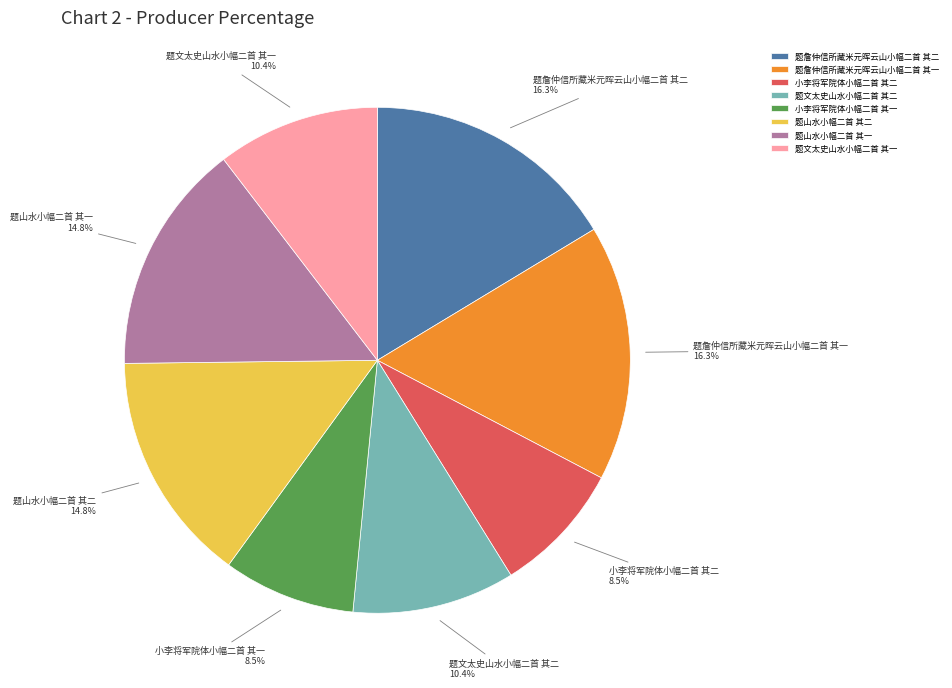

Count the number of slices in the pie.

8